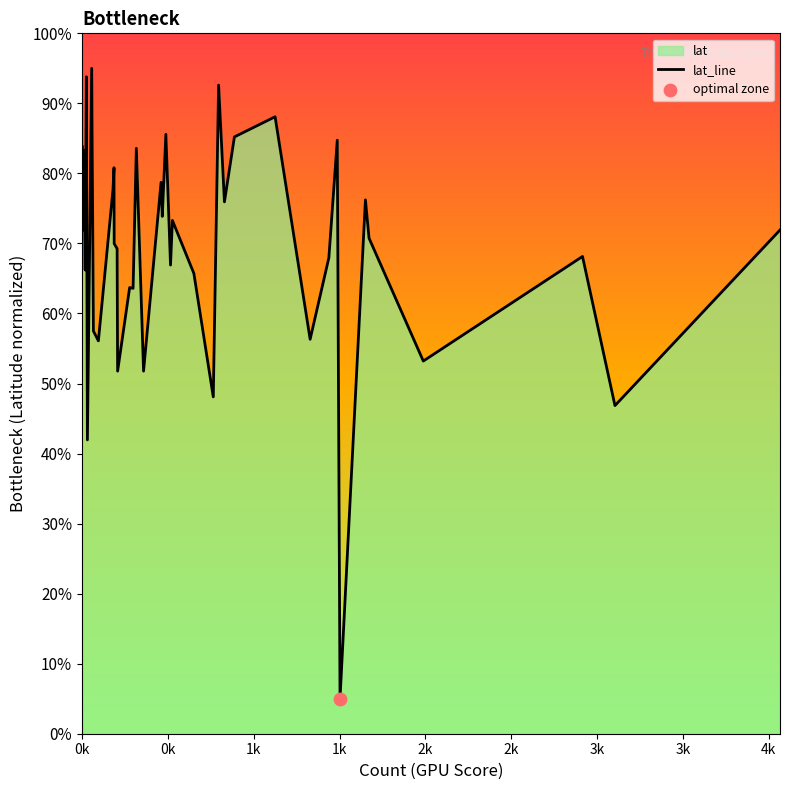

What is the maximum value shown in the chart?

95.0